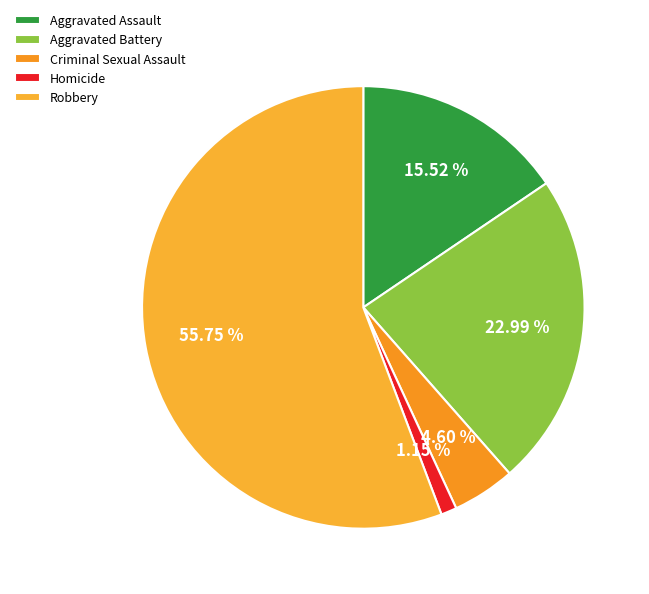

Count the number of slices in the pie.

5